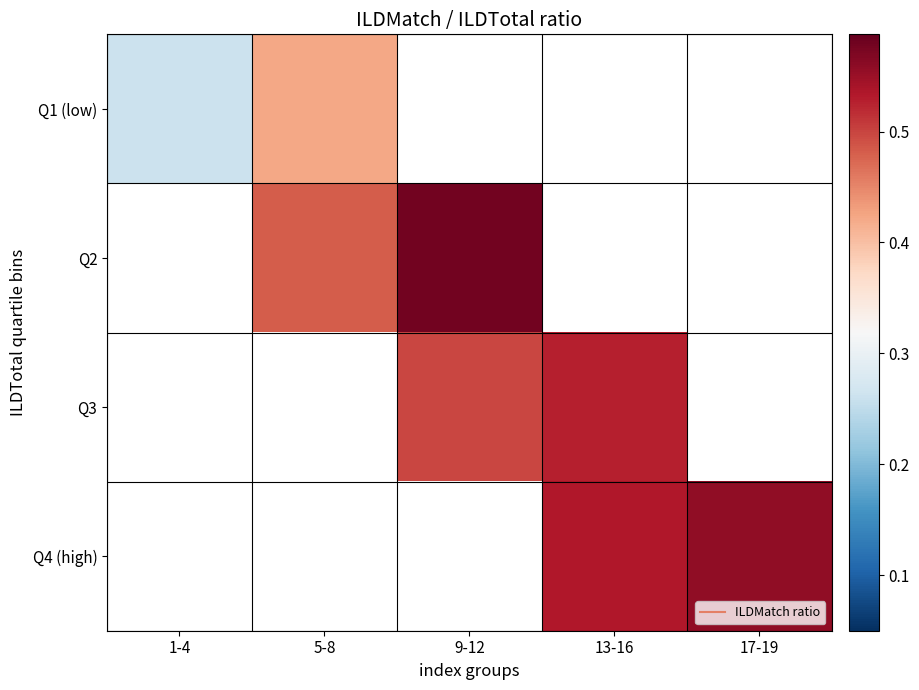

How many values in Q4 (high) are above zero?

2